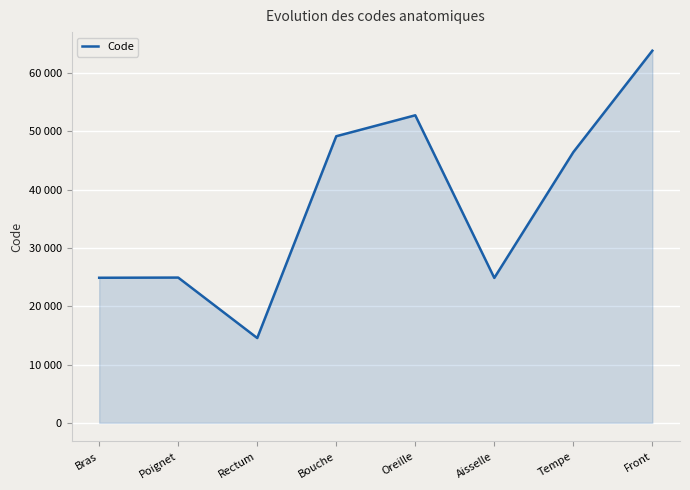

True or false: the data shows 46450 at Tempe.

True